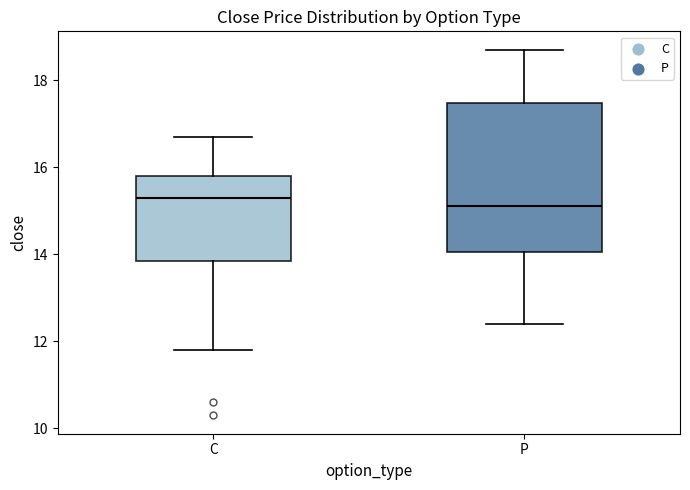

Which box is the tallest, from its lower edge to its upper edge?

P